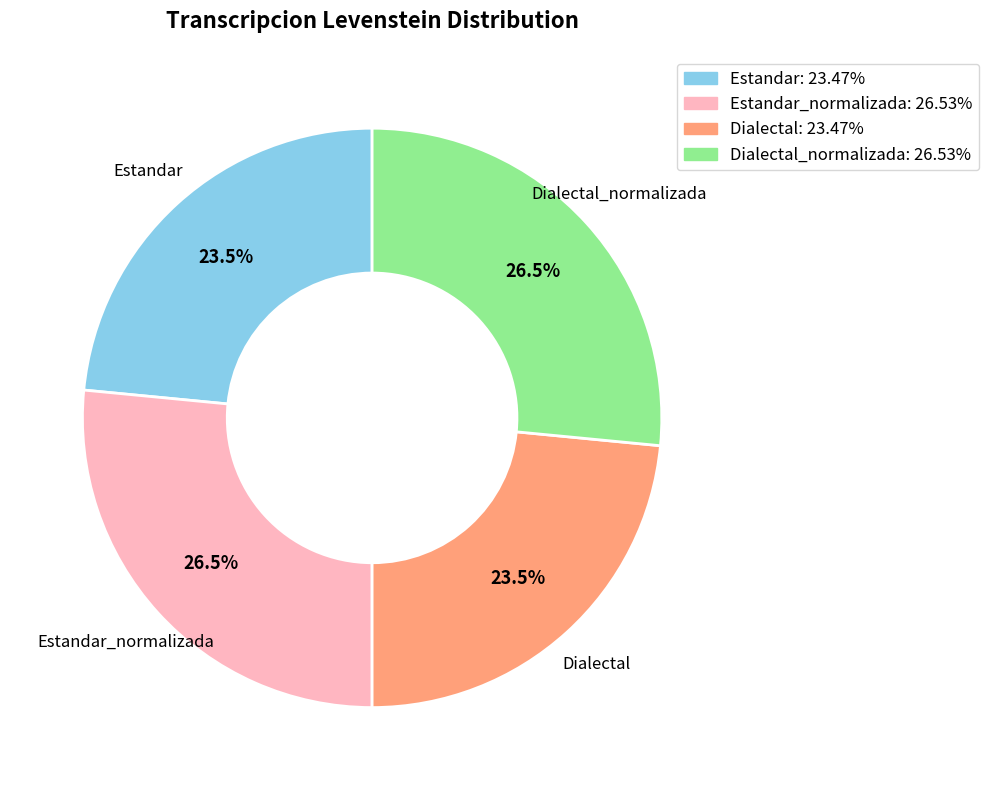

Which has a higher value, Estandar_normalizada or Estandar?

Estandar_normalizada